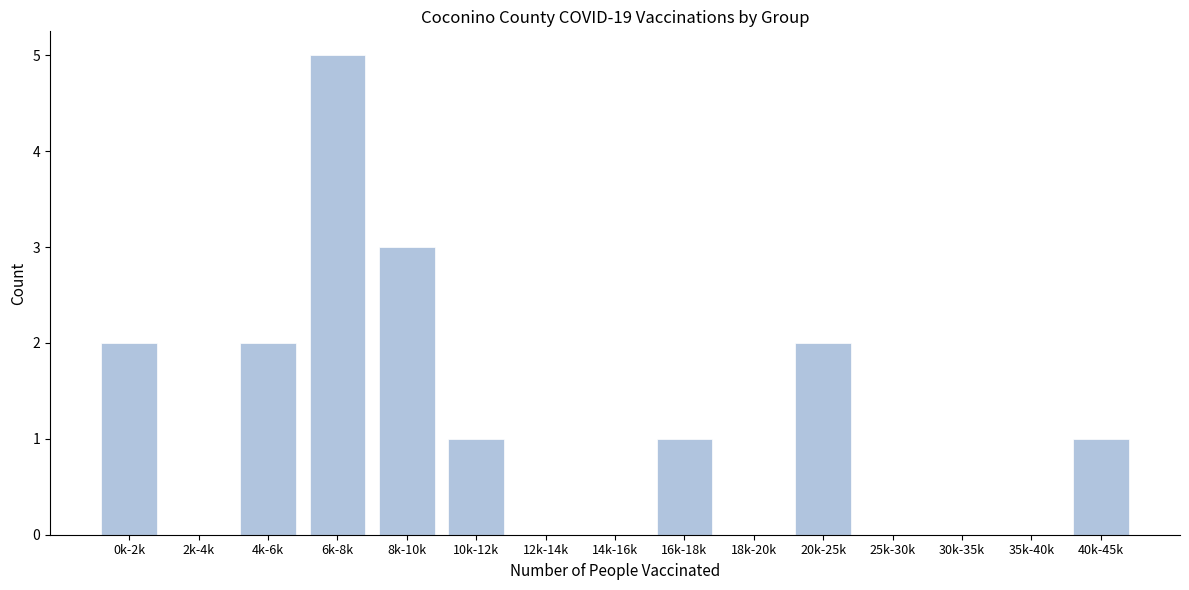

Reading left to right, list all the values displayed in this chart.

0k-2k=2	2k-4k=0	4k-6k=2	6k-8k=5	8k-10k=3	10k-12k=1	12k-14k=0	14k-16k=0	16k-18k=1	18k-20k=0	20k-25k=2	25k-30k=0	30k-35k=0	35k-40k=0	40k-45k=1